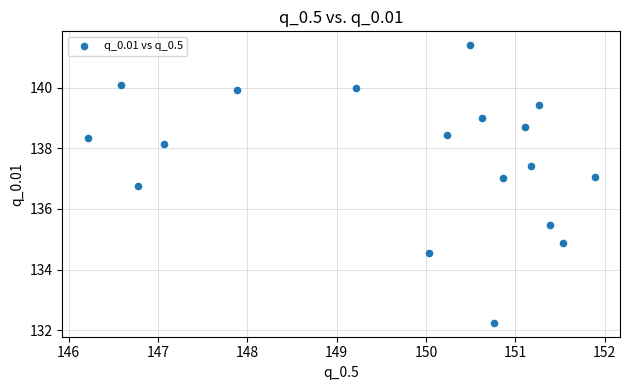

What Y value in the scatter plot is closest to 136?

135.5